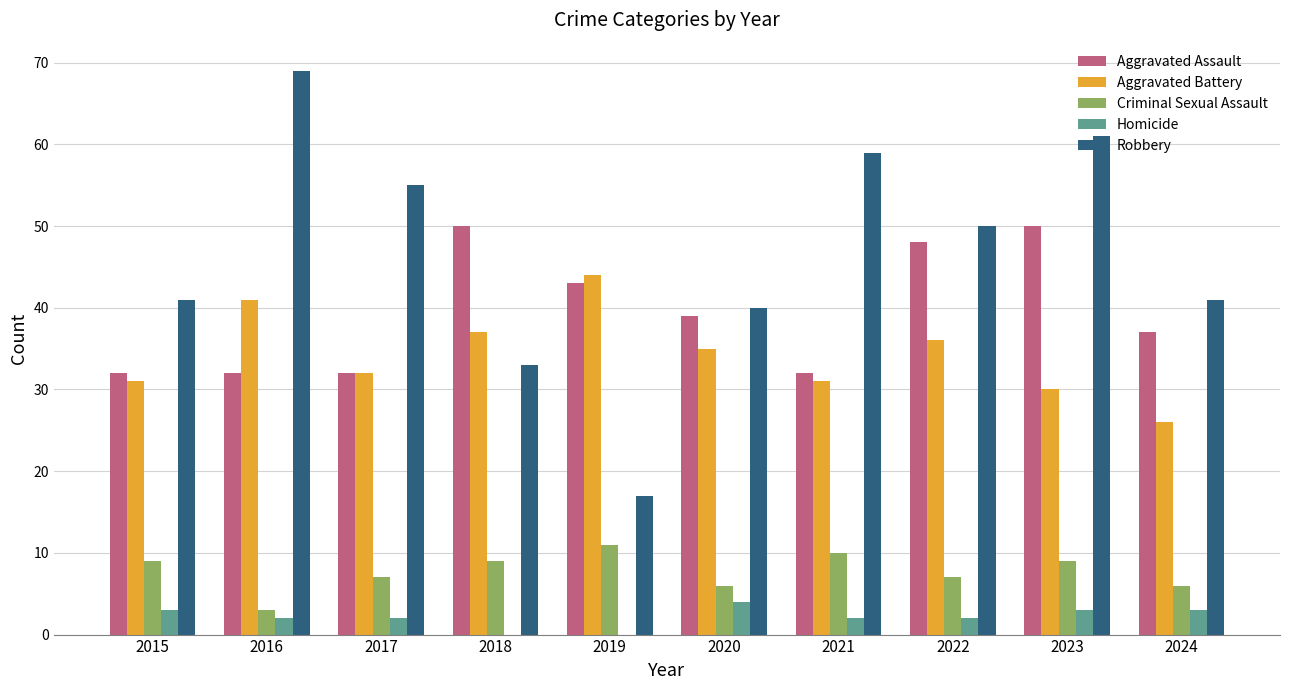

Reading left to right, list all the values displayed in this chart.

Aggravated Assault: 32	32	32	50	43	39	32	48	50	37
Aggravated Battery: 31	41	32	37	44	35	31	36	30	26
Criminal Sexual Assault: 9	3	7	9	11	6	10	7	9	6
Homicide: 3	2	2	0	0	4	2	2	3	3
Robbery: 41	69	55	33	17	40	59	50	61	41